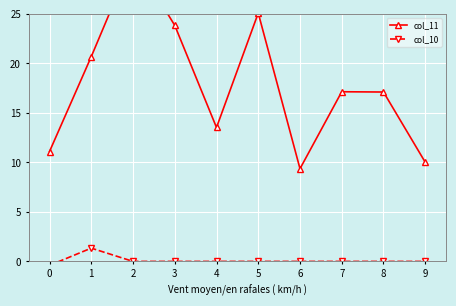

Which has a higher value, 1 or 2?

2